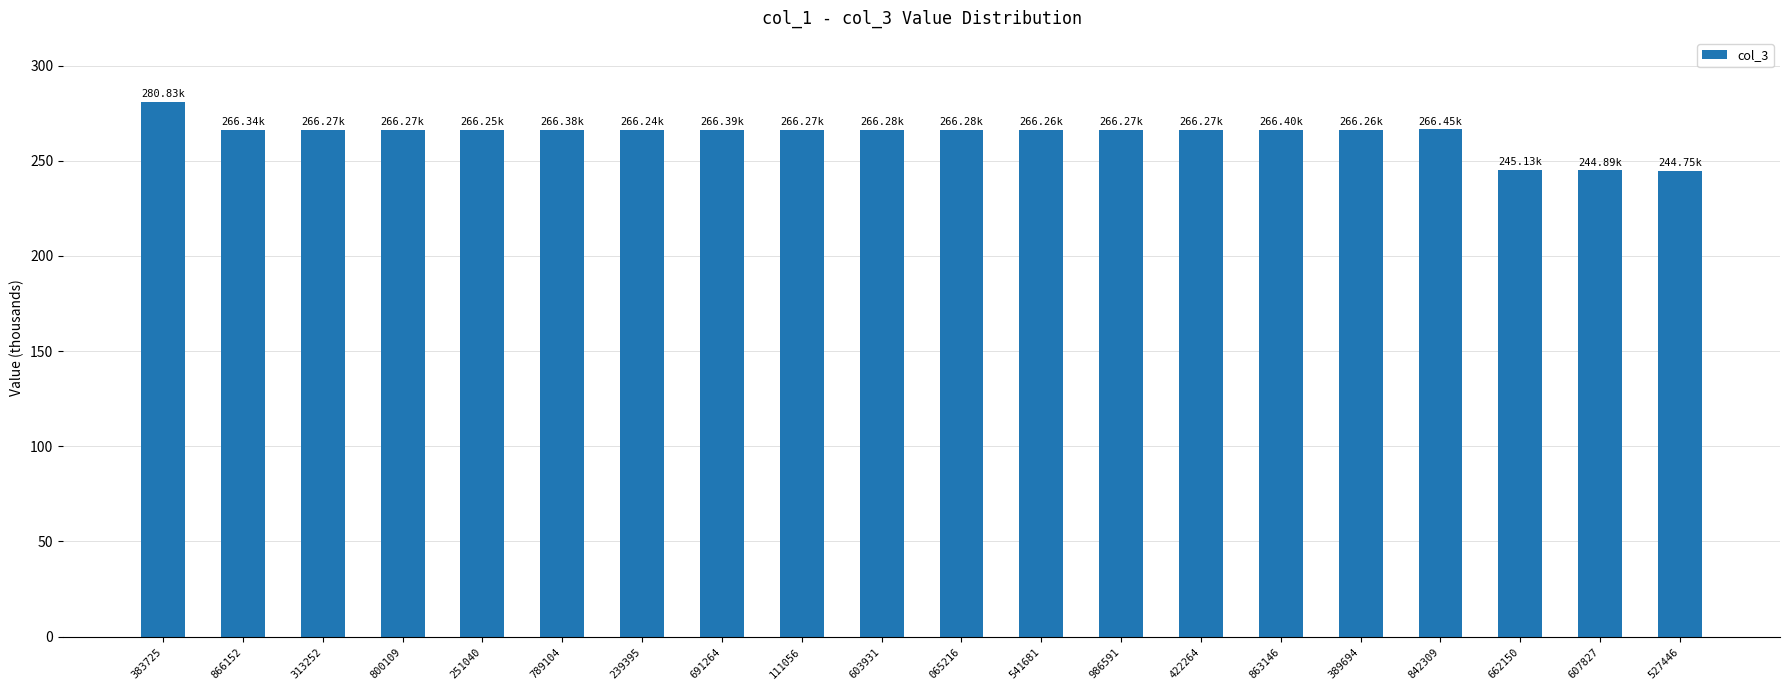

What is the change in value from 383725 to 866152?

-14.5